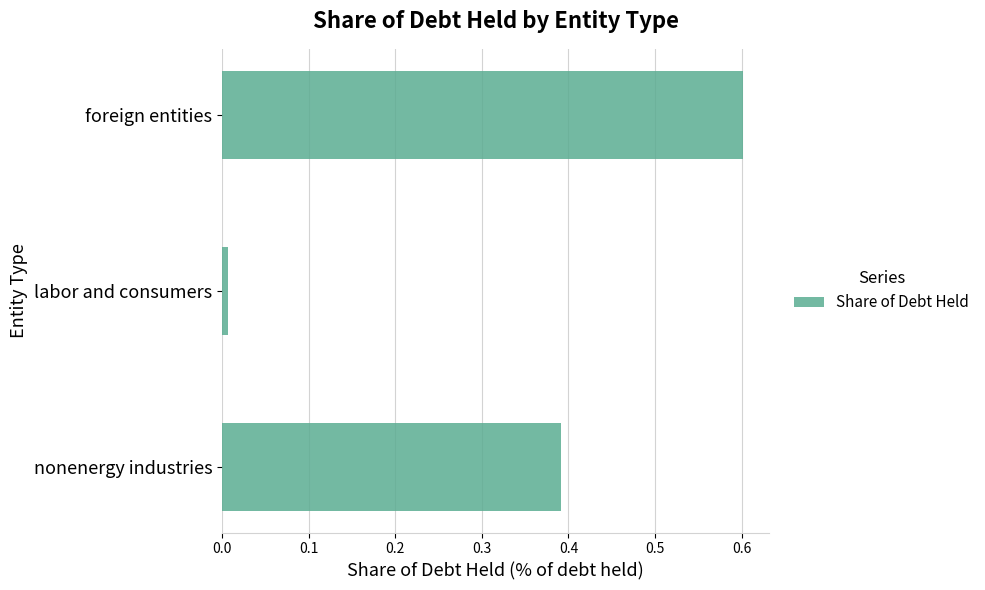

What is the difference between the maximum and second lowest values?

0.2